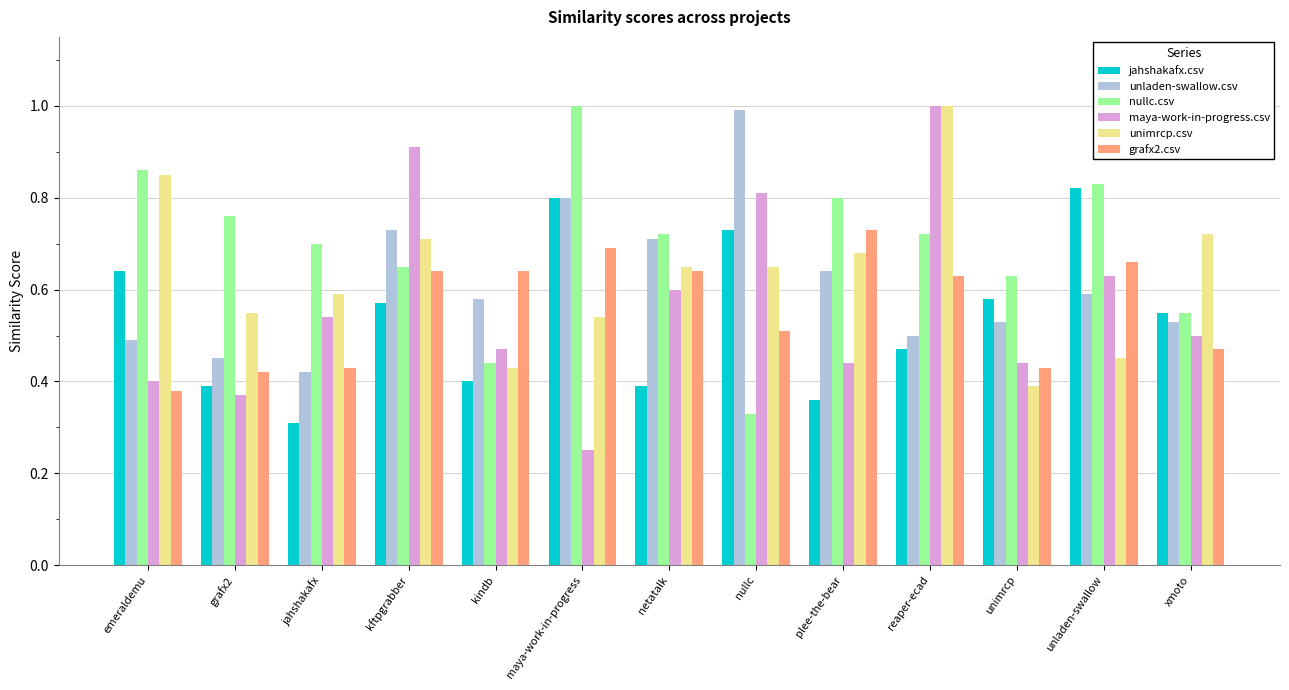

Which series has the widest spread of values?

maya-work-in-progress.csv